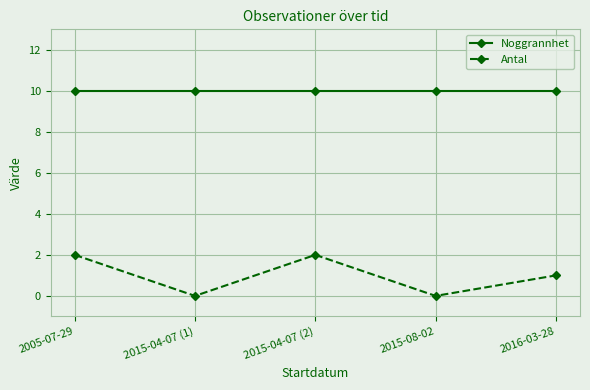

Which series changed the most between 2015-04-07 (1) and 2016-03-28?

Antal